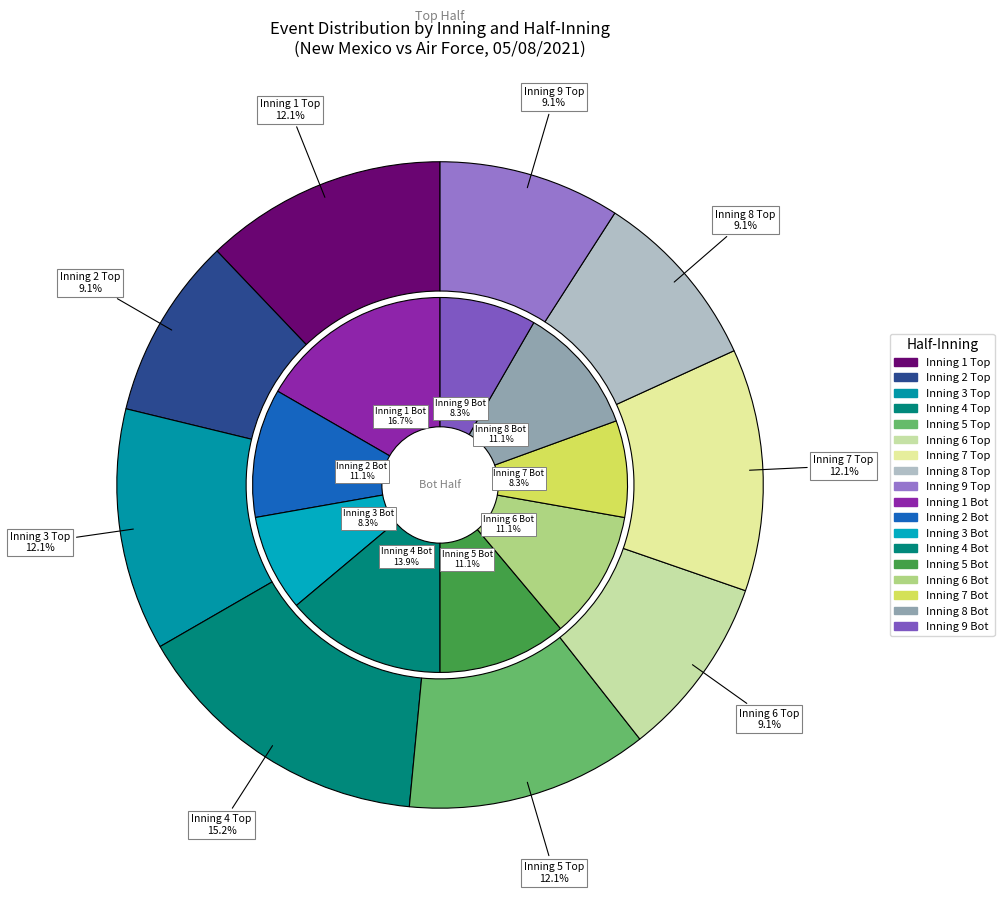

Is there any slice that represents more than half of the pie?

No